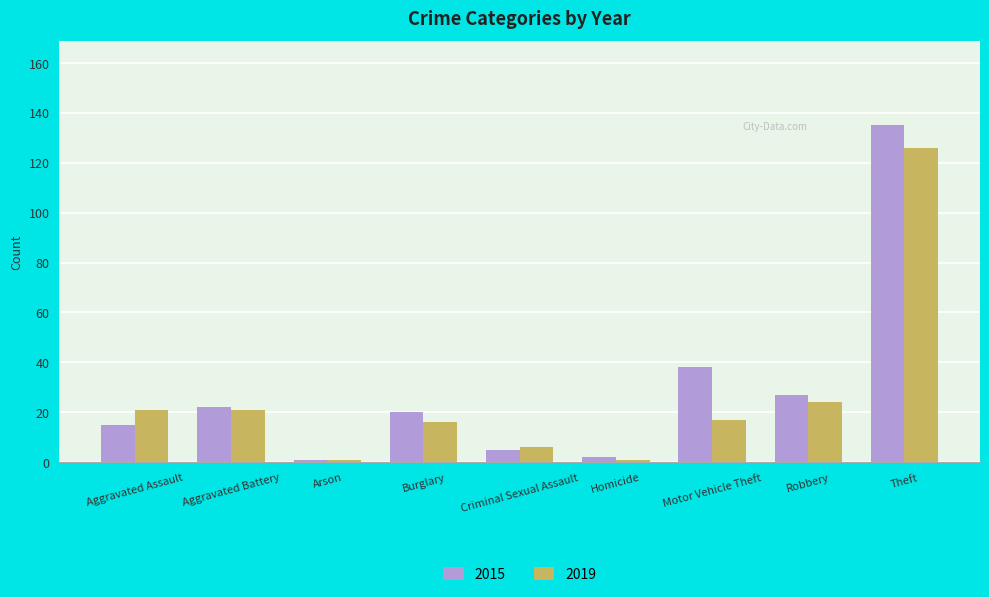

Reading left to right, list all the values displayed in this chart.

2015: Aggravated Assault=15	Aggravated Battery=22	Arson=1	Burglary=20	Criminal Sexual Assault=5	Homicide=2	Motor Vehicle Theft=38	Robbery=27	Theft=135
2019: Aggravated Assault=21	Aggravated Battery=21	Arson=1	Burglary=16	Criminal Sexual Assault=6	Homicide=1	Motor Vehicle Theft=17	Robbery=24	Theft=126